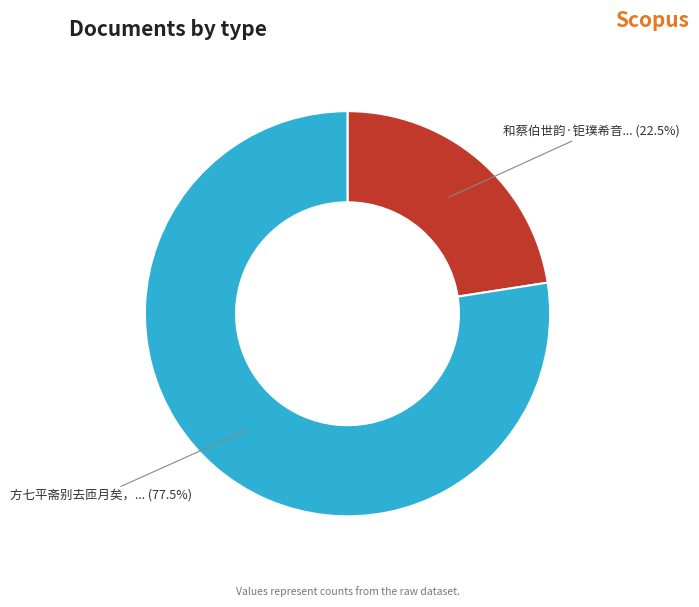

What is the largest slice in the pie chart?

方七平斋别去匝月矣，... (77.5%)